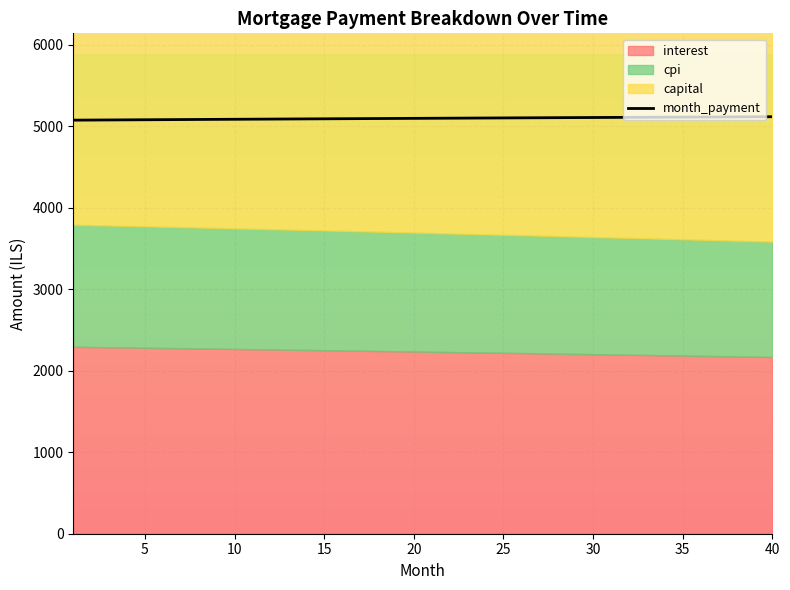

What is the maximum value for month_payment?

5119.1